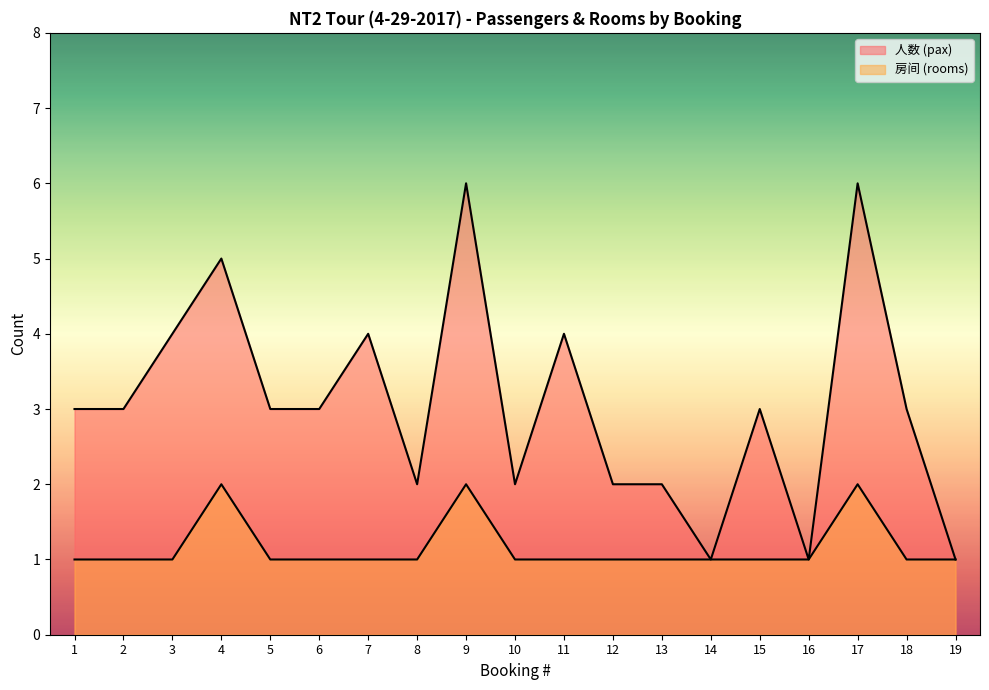

What is the sum of all 房间 (rooms) values?

22